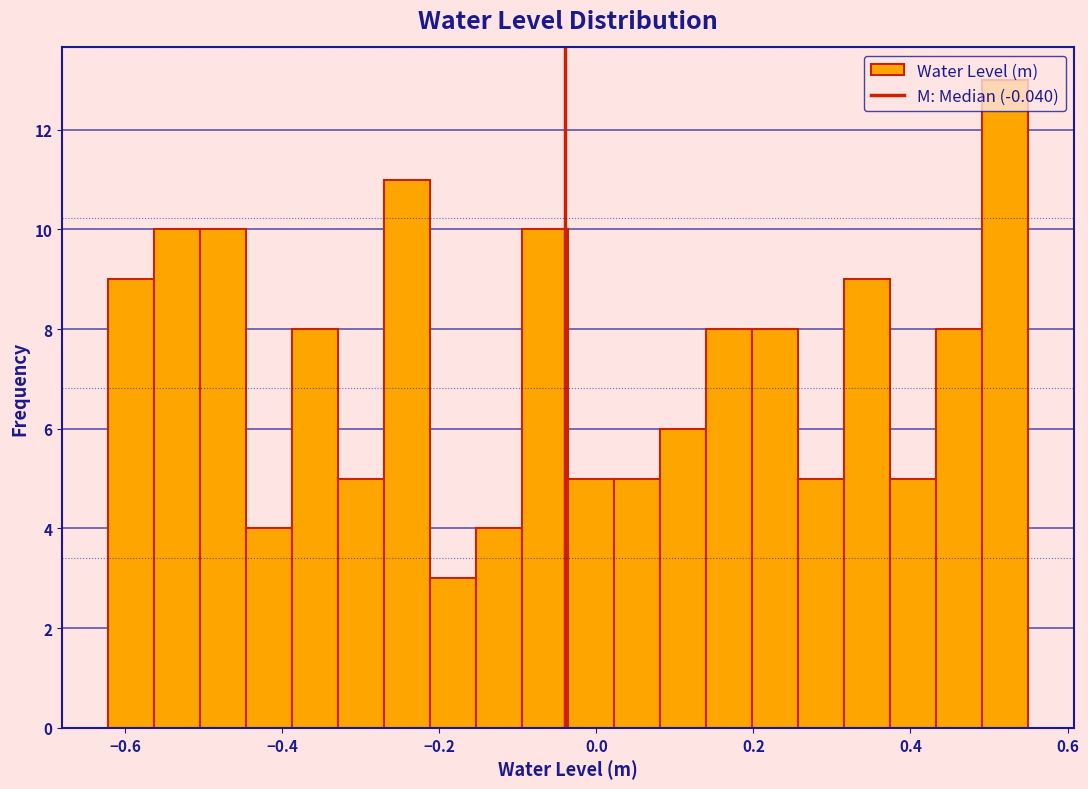

Around what value on the x-axis is the tallest bar? Give the approximate position of its centre, as read against the axis.

0.52